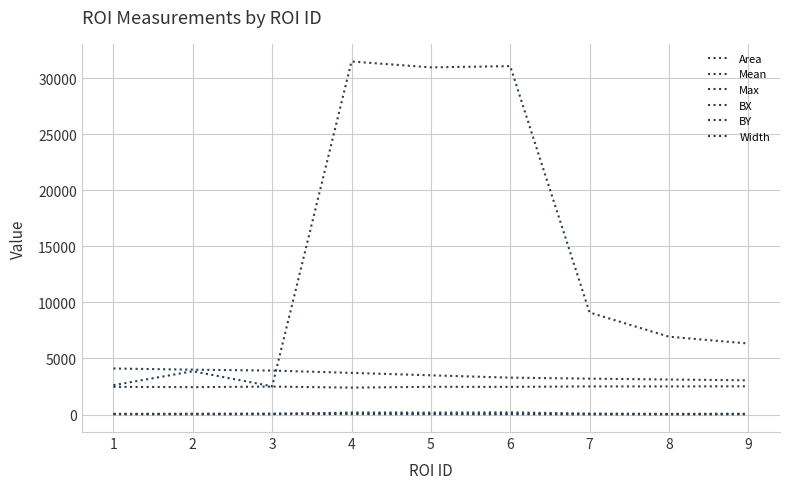

List the labels in order of Width value, smallest first.

2, 3, 1, 8, 9, 7, 5, 4, 6